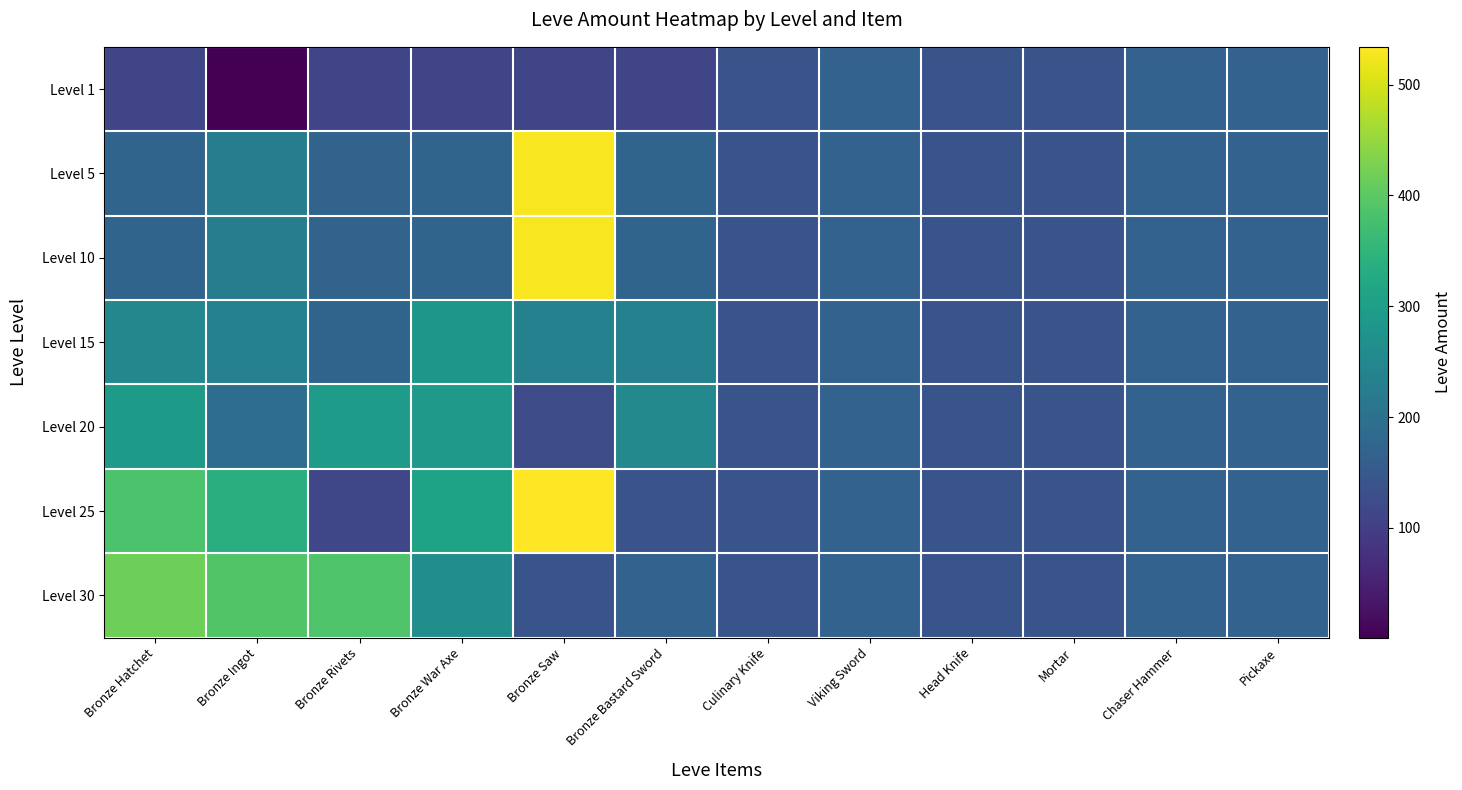

Reading left to right, list all the values displayed in this chart.

Level 1: Bronze Hatchet=113	Bronze Ingot=1	Bronze Rivets=113	Bronze War Axe=113	Bronze Saw=113	Bronze Bastard Sword=113	Culinary Knife=140	Viking Sword=168	Head Knife=140	Mortar=140	Chaser Hammer=168	Pickaxe=168
Level 5: Bronze Hatchet=172	Bronze Ingot=227	Bronze Rivets=170	Bronze War Axe=172	Bronze Saw=529	Bronze Bastard Sword=173	Culinary Knife=140	Viking Sword=168	Head Knife=140	Mortar=140	Chaser Hammer=168	Pickaxe=168
Level 10: Bronze Hatchet=172	Bronze Ingot=227	Bronze Rivets=170	Bronze War Axe=172	Bronze Saw=529	Bronze Bastard Sword=173	Culinary Knife=140	Viking Sword=168	Head Knife=140	Mortar=140	Chaser Hammer=168	Pickaxe=168
Level 15: Bronze Hatchet=247	Bronze Ingot=236	Bronze Rivets=173	Bronze War Axe=283	Bronze Saw=235	Bronze Bastard Sword=235	Culinary Knife=140	Viking Sword=168	Head Knife=140	Mortar=140	Chaser Hammer=168	Pickaxe=168
Level 20: Bronze Hatchet=292	Bronze Ingot=192	Bronze Rivets=294	Bronze War Axe=289	Bronze Saw=125	Bronze Bastard Sword=252	Culinary Knife=140	Viking Sword=168	Head Knife=140	Mortar=140	Chaser Hammer=168	Pickaxe=168
Level 25: Bronze Hatchet=384	Bronze Ingot=336	Bronze Rivets=114	Bronze War Axe=310	Bronze Saw=534	Bronze Bastard Sword=137	Culinary Knife=140	Viking Sword=168	Head Knife=140	Mortar=140	Chaser Hammer=168	Pickaxe=168
Level 30: Bronze Hatchet=416	Bronze Ingot=389	Bronze Rivets=388	Bronze War Axe=265	Bronze Saw=140	Bronze Bastard Sword=168	Culinary Knife=140	Viking Sword=168	Head Knife=140	Mortar=140	Chaser Hammer=168	Pickaxe=168